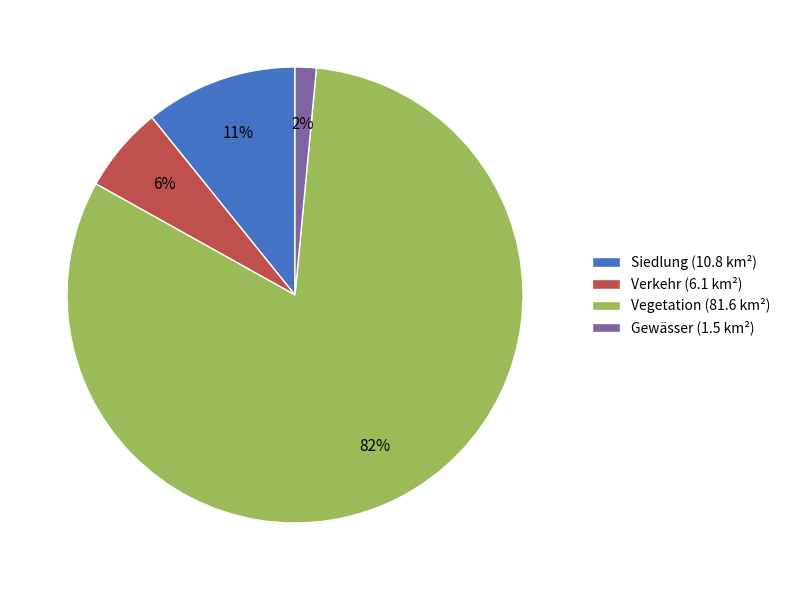

How many segments does this pie chart have?

4